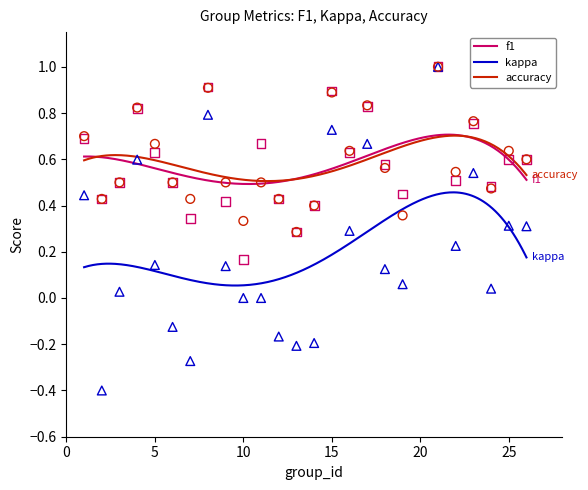

Which series has the largest Y range (max minus min)?

kappa